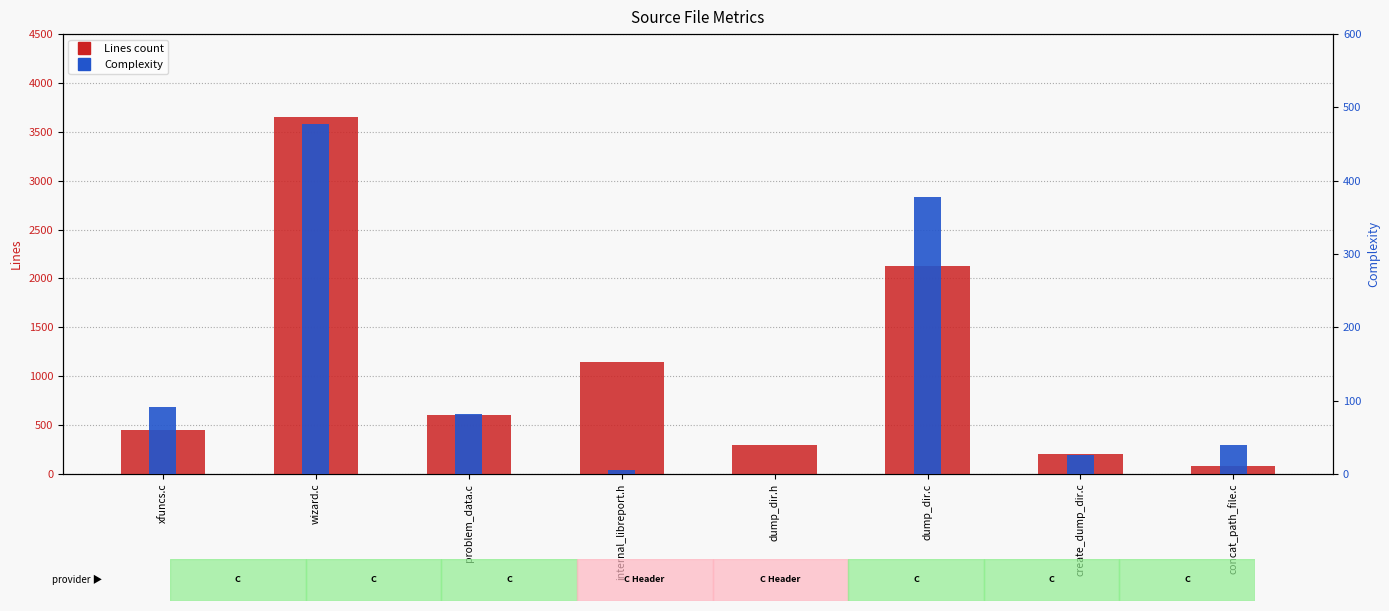

What is the maximum value for Complexity?

477